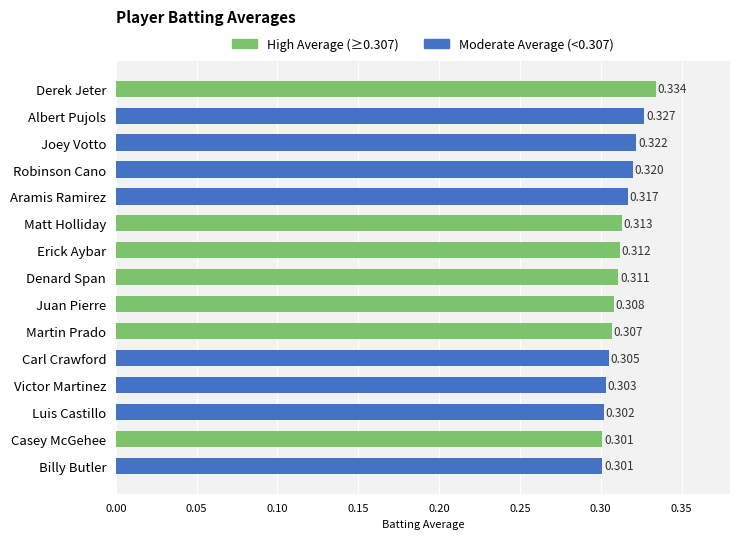

Which category has the highest value across all series?

Derek Jeter